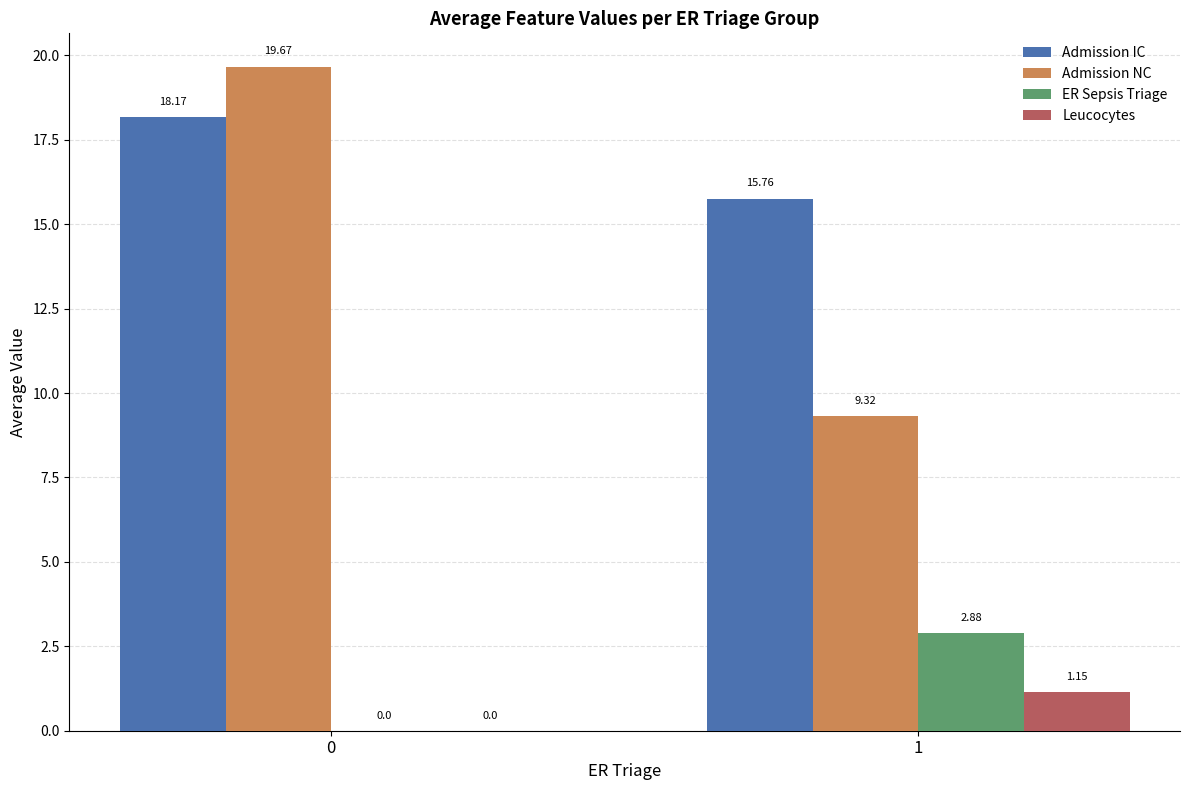

What is the total value across all series at 1?

29.1